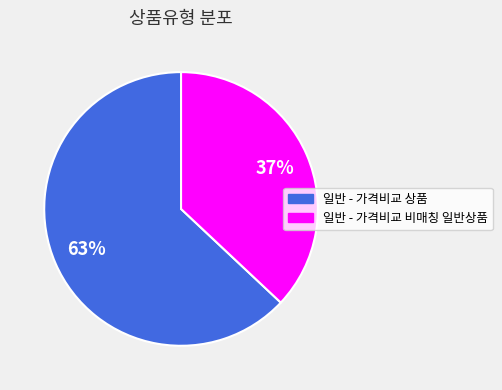

What is the majority slice?

일반 - 가격비교 상품